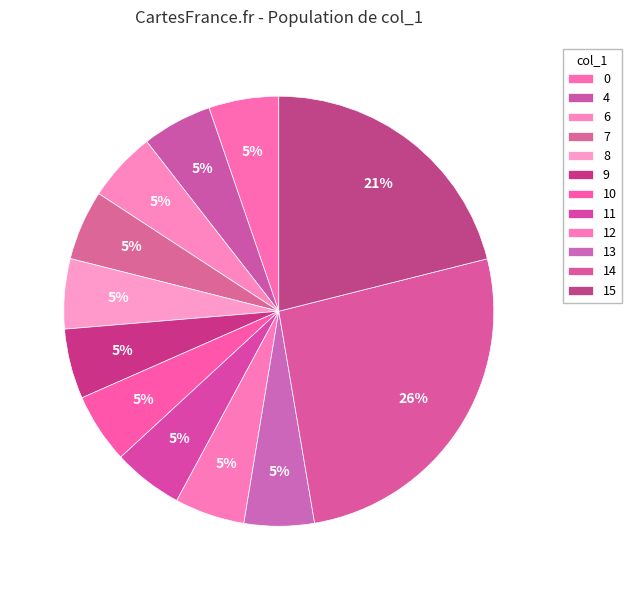

Which has a higher value, 0 or 9?

9